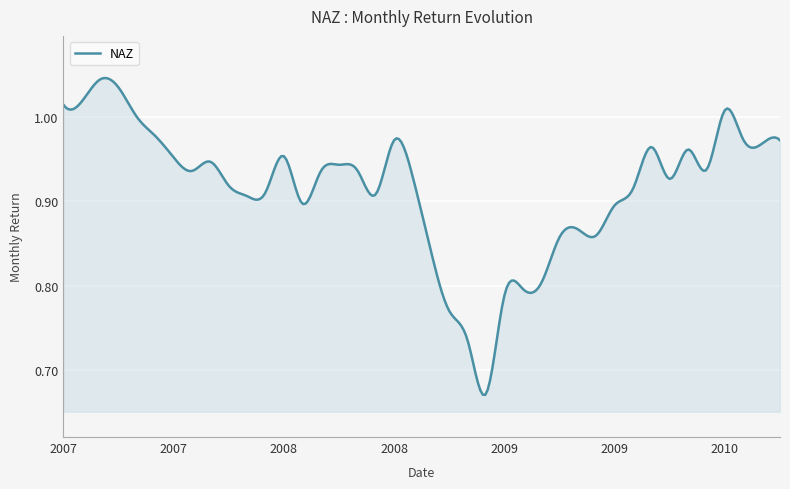

What is the difference between the maximum and minimum values?

0.4